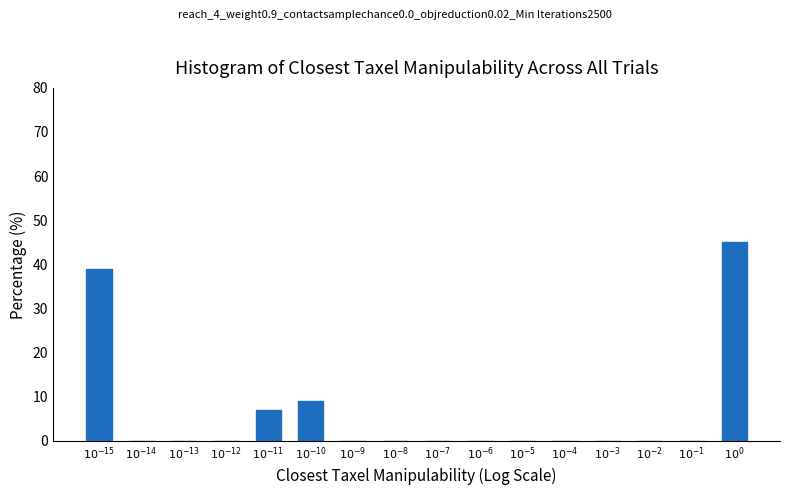

What is the greatest value displayed?

45